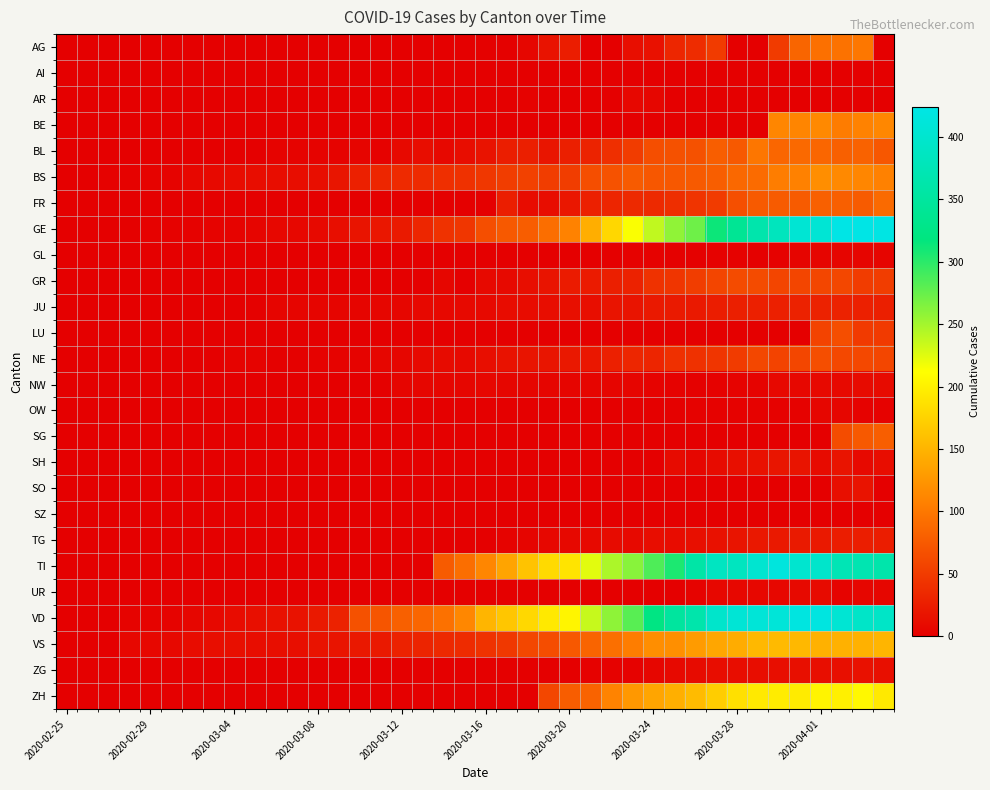

At which category does the chart reach its minimum across all series?

2020-02-25